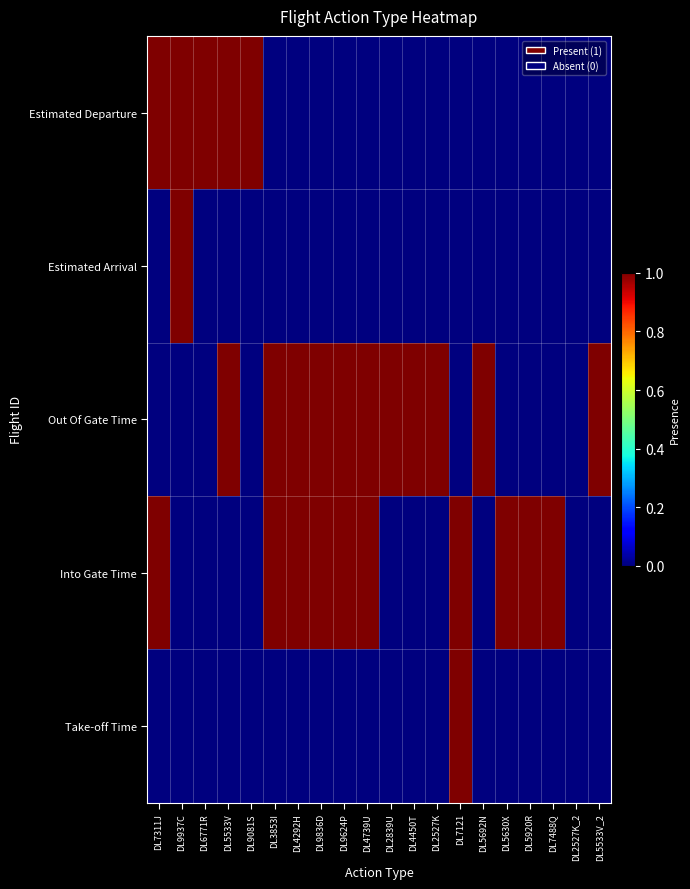

Reading right to left, list all the values displayed in this chart.

Estimated Departure: DL5533V_2=0	DL2527K_2=0	DL7488Q=0	DL5920R=0	DL5630X=0	DL5692N=0	DL7121=0	DL2527K=0	DL4450T=0	DL2839U=0	DL4739U=0	DL9624P=0	DL9836D=0	DL4292H=0	DL3853I=0	DL9081S=1	DL5533V=1	DL6771R=1	DL9937C=1	DL7311J=1
Estimated Arrival: DL5533V_2=0	DL2527K_2=0	DL7488Q=0	DL5920R=0	DL5630X=0	DL5692N=0	DL7121=0	DL2527K=0	DL4450T=0	DL2839U=0	DL4739U=0	DL9624P=0	DL9836D=0	DL4292H=0	DL3853I=0	DL9081S=0	DL5533V=0	DL6771R=0	DL9937C=1	DL7311J=0
Out Of Gate Time: DL5533V_2=1	DL2527K_2=0	DL7488Q=0	DL5920R=0	DL5630X=0	DL5692N=1	DL7121=0	DL2527K=1	DL4450T=1	DL2839U=1	DL4739U=1	DL9624P=1	DL9836D=1	DL4292H=1	DL3853I=1	DL9081S=0	DL5533V=1	DL6771R=0	DL9937C=0	DL7311J=0
Into Gate Time: DL5533V_2=0	DL2527K_2=0	DL7488Q=1	DL5920R=1	DL5630X=1	DL5692N=0	DL7121=1	DL2527K=0	DL4450T=0	DL2839U=0	DL4739U=1	DL9624P=1	DL9836D=1	DL4292H=1	DL3853I=1	DL9081S=0	DL5533V=0	DL6771R=0	DL9937C=0	DL7311J=1
Take-off Time: DL5533V_2=0	DL2527K_2=0	DL7488Q=0	DL5920R=0	DL5630X=0	DL5692N=0	DL7121=1	DL2527K=0	DL4450T=0	DL2839U=0	DL4739U=0	DL9624P=0	DL9836D=0	DL4292H=0	DL3853I=0	DL9081S=0	DL5533V=0	DL6771R=0	DL9937C=0	DL7311J=0